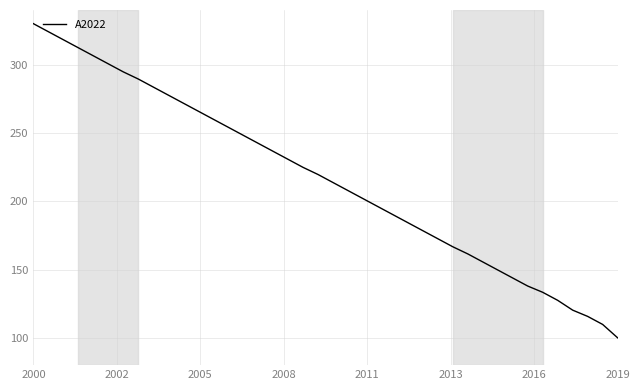

Reading right to left, extract all data points from this chart.

100.0	109.8	115.7	120.3	127.4	133.3	137.9	143.8	149.7	155.5	161.4	166.6	172.5	178.4	184.3	190.2	196.1	201.9	207.8	213.7	219.6	224.8	230.7	236.6	242.4	248.3	254.2	260.1	266.0	271.8	277.7	283.6	289.5	294.7	300.6	306.5	312.4	318.2	324.1	330.0